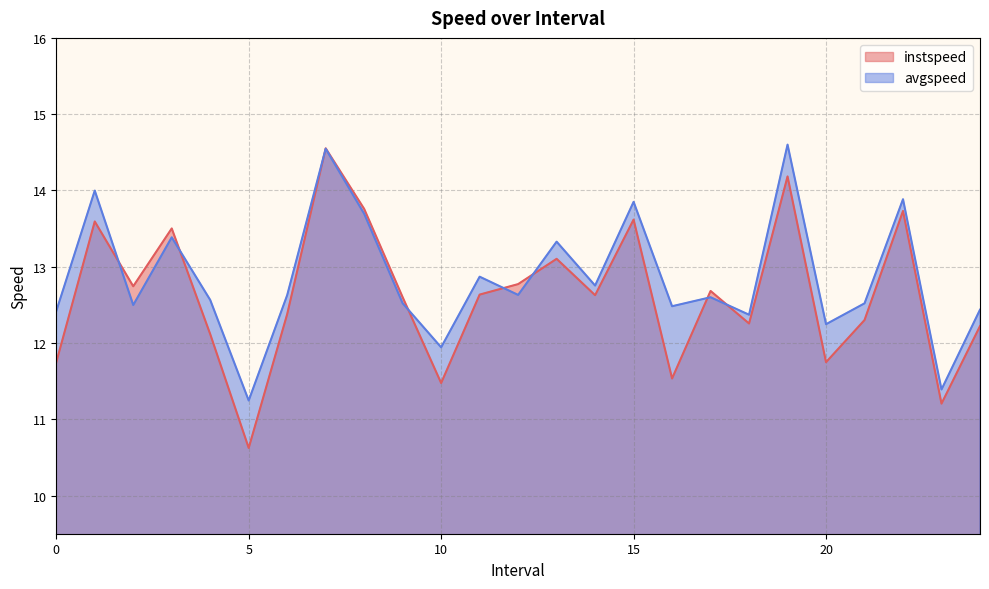

Which series ends up on top after the final intersection of instspeed and avgspeed?

avgspeed